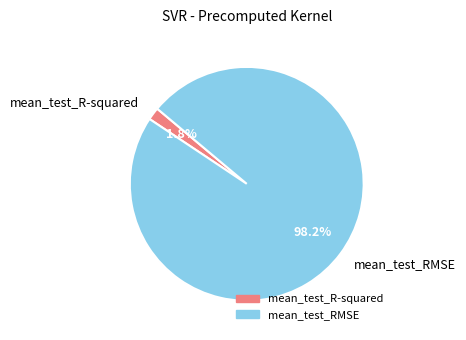

To the nearest percent, what portion does mean_test_RMSE represent?

98%